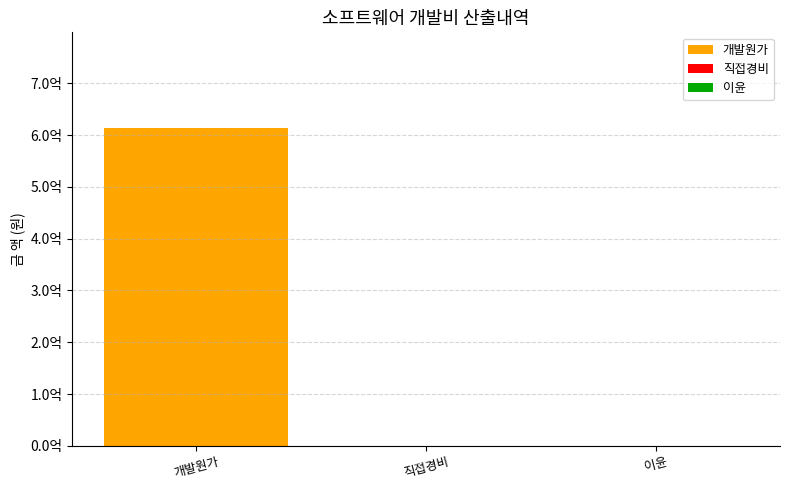

Are the bars horizontal?

No